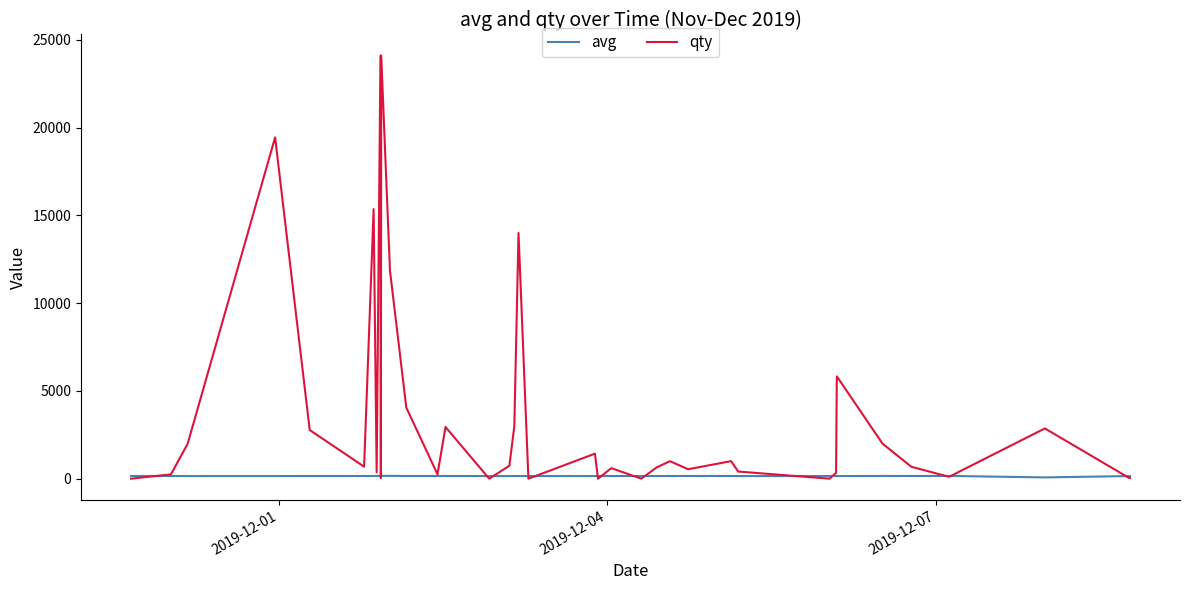

Which series has the widest spread of values?

qty